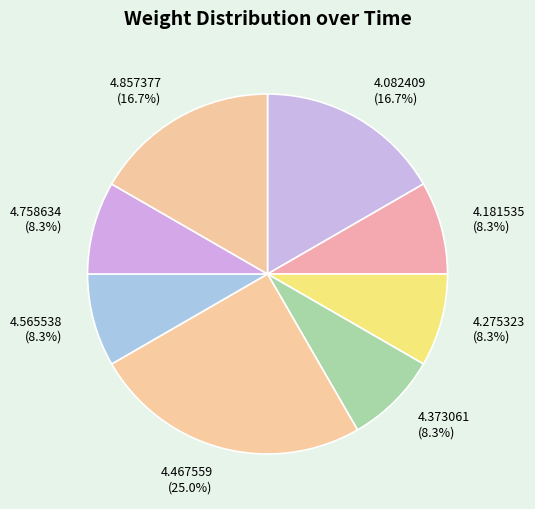

Which category has the biggest portion of the pie?

4.467559